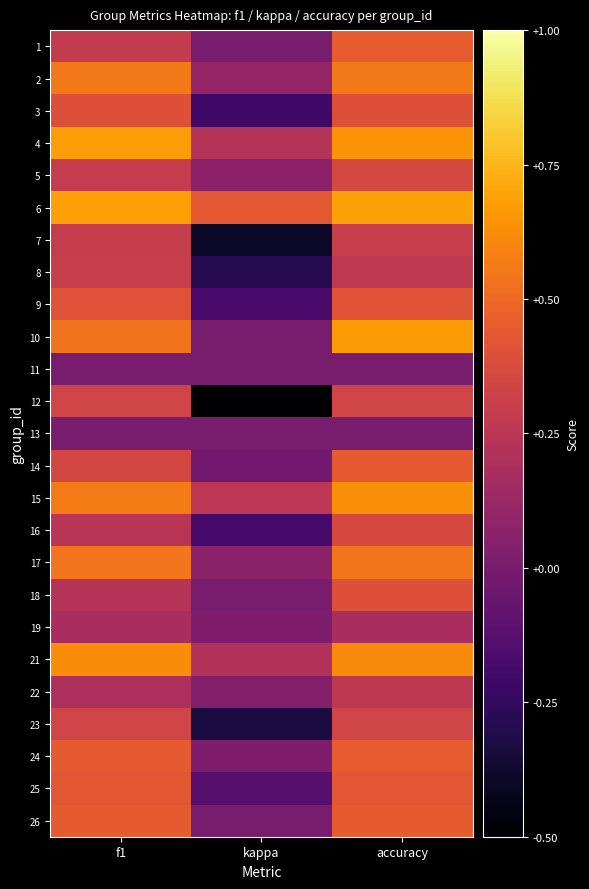

At how many categories does at least one series exceed 0?

3